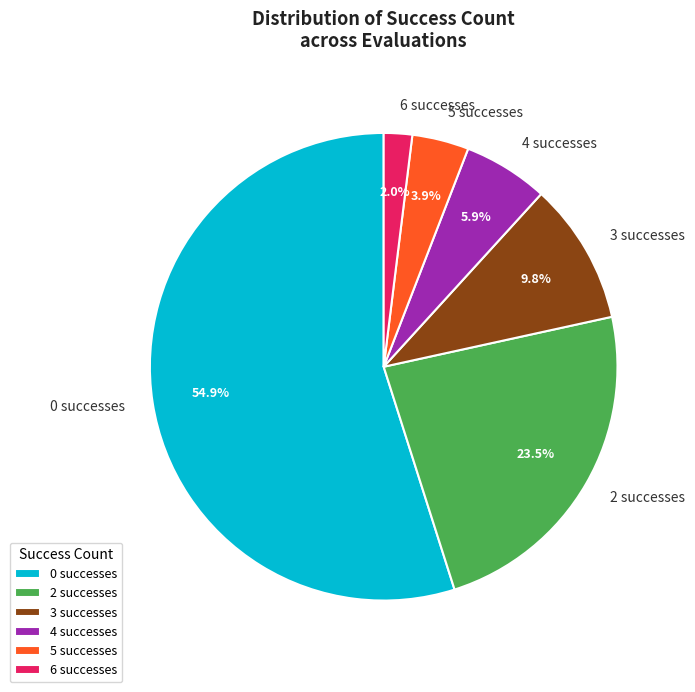

What portion of the pie excludes 3 successes?

90.2%